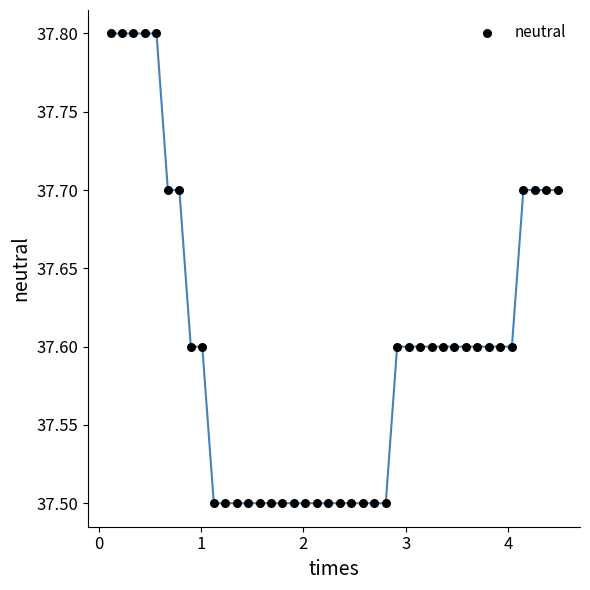

What is the range of Y values (max minus min)?

0.3